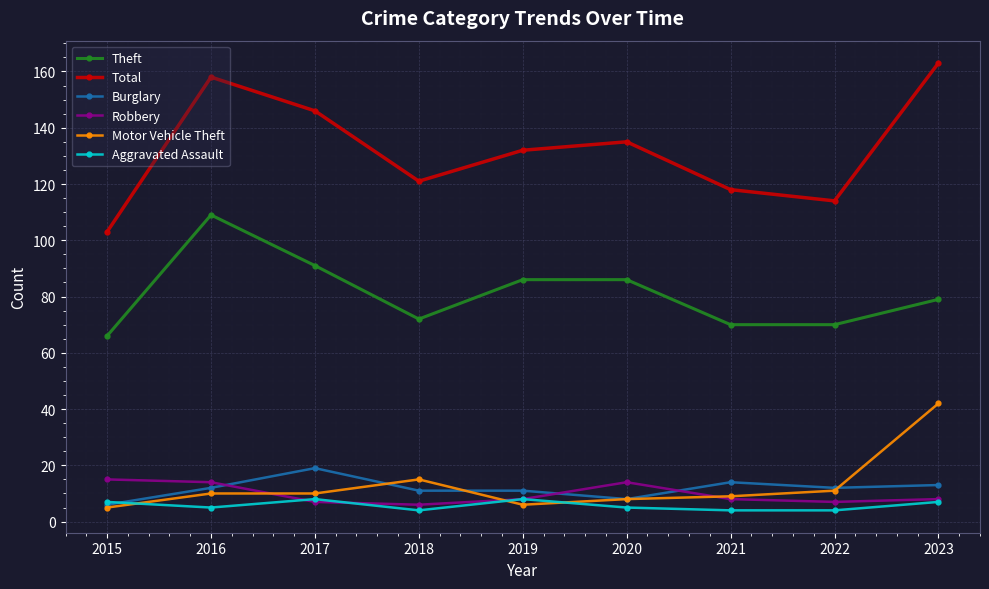

What are all the series names shown in the legend?

Theft, Total, Burglary, Robbery, Motor Vehicle Theft, Aggravated Assault